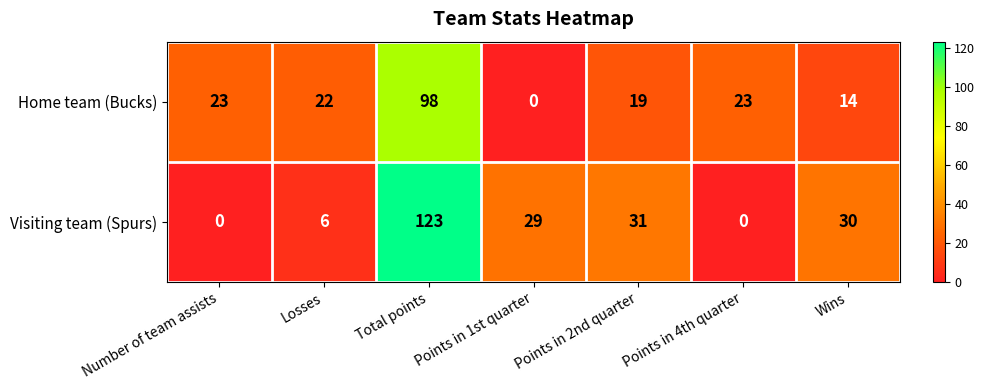

Which series changed the most between Losses and Points in 4th quarter?

Visiting team (Spurs)